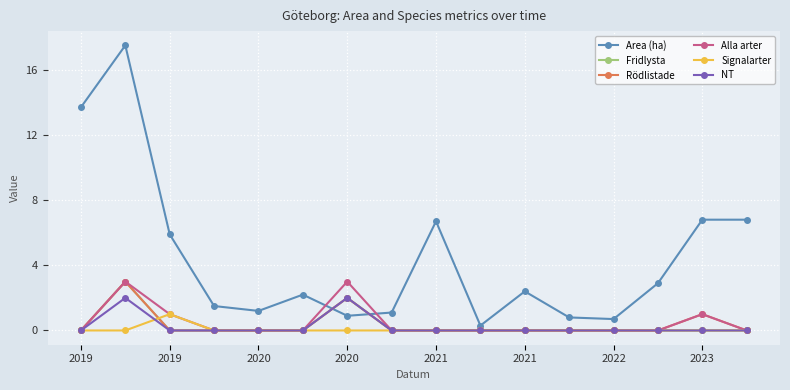

Which series has the largest total across all categories?

Area (ha)